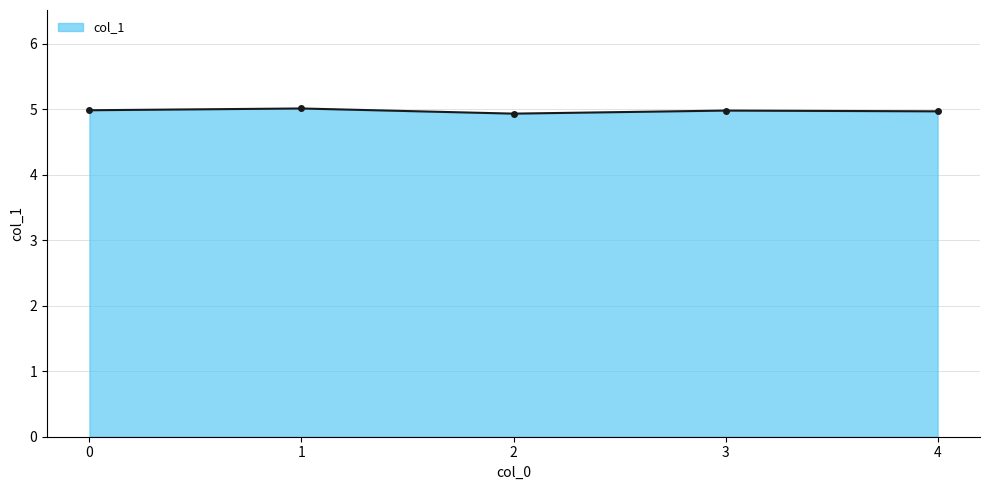

What is the value of the 3rd point from the left?

4.9